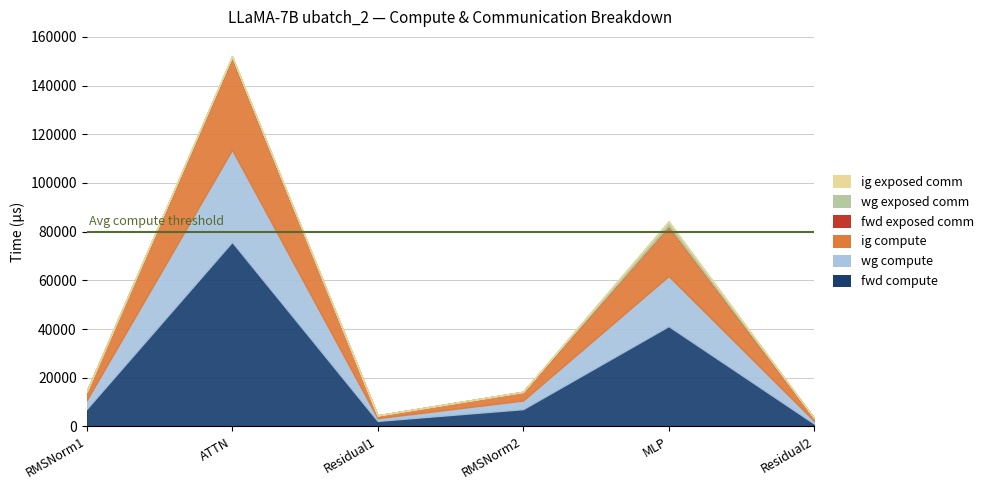

Reading left to right, transcribe all the data shown in this chart.

fwd compute: RMSNorm1=7092.0	ATTN=75773.5	Residual1=2252.8	RMSNorm2=7092.0	MLP=41184.9	Residual2=1126.4
wg compute: RMSNorm1=3546.0	ATTN=37886.7	Residual1=1126.4	RMSNorm2=3546.0	MLP=20592.5	Residual2=1126.4
ig compute: RMSNorm1=3546.0	ATTN=37886.7	Residual1=1126.4	RMSNorm2=3546.0	MLP=20592.5	Residual2=1126.4
fwd exposed comm: RMSNorm1=0.0	ATTN=0.0	Residual1=0.0	RMSNorm2=0.0	MLP=0.0	Residual2=0.0
wg exposed comm: RMSNorm1=0.0	ATTN=536.0	Residual1=0.0	RMSNorm2=0.0	MLP=1827.2	Residual2=0.0
ig exposed comm: RMSNorm1=0.0	ATTN=0.0	Residual1=0.0	RMSNorm2=0.0	MLP=0.0	Residual2=0.0